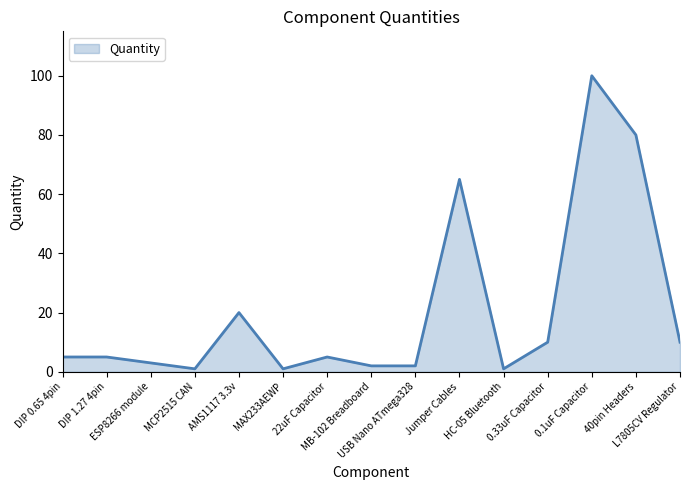

What is the maximum value shown in the chart?

100